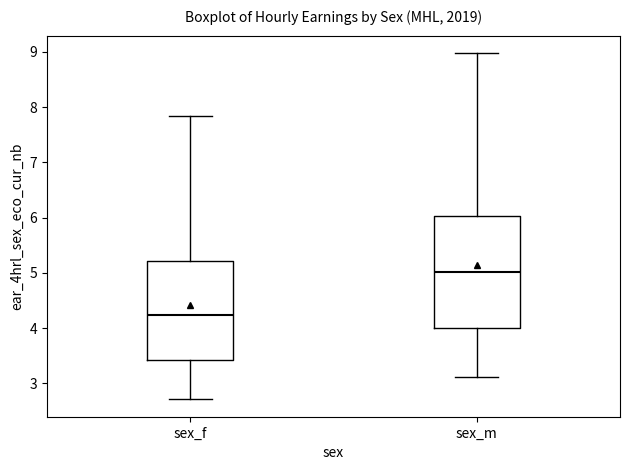

Which box's median line is the lowest?

sex_f